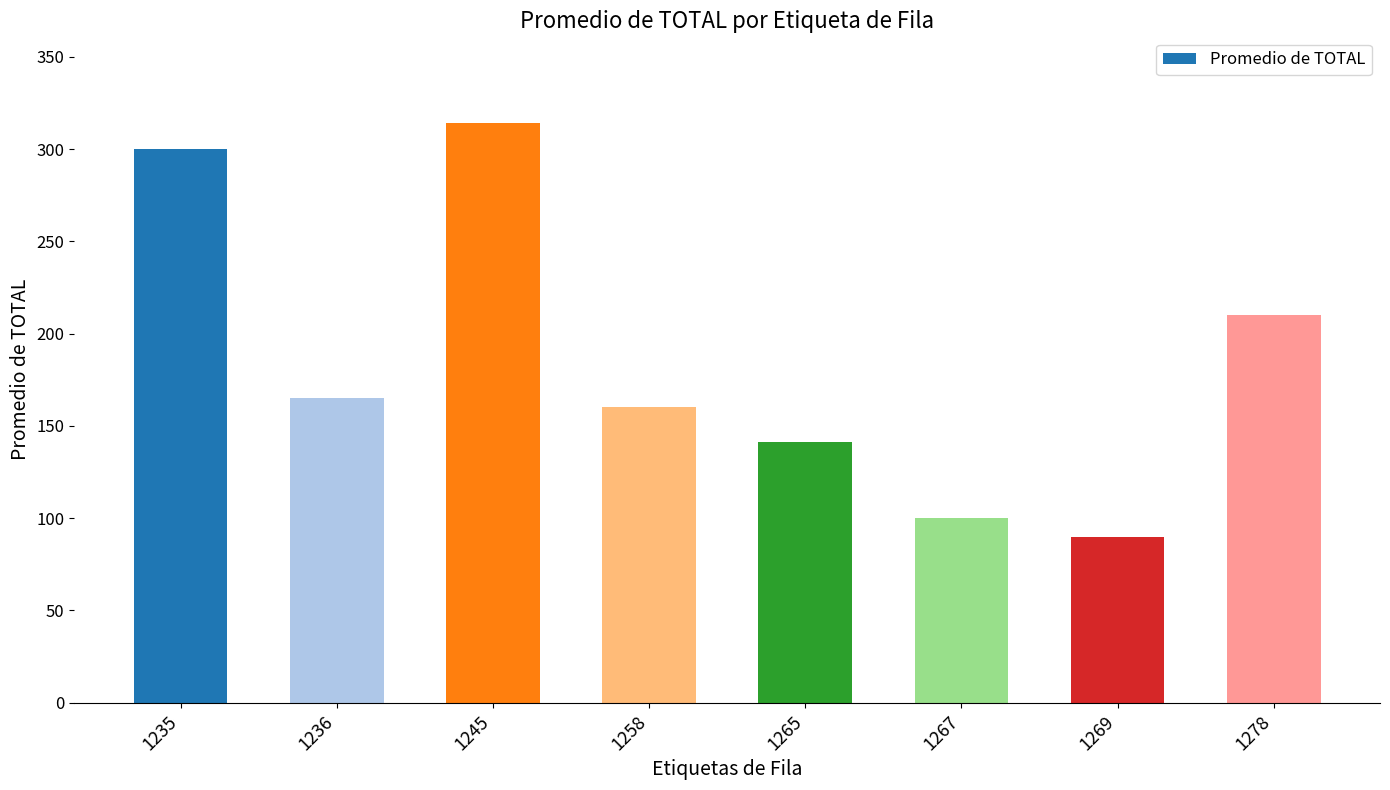

Does the chart contain any negative values?

No